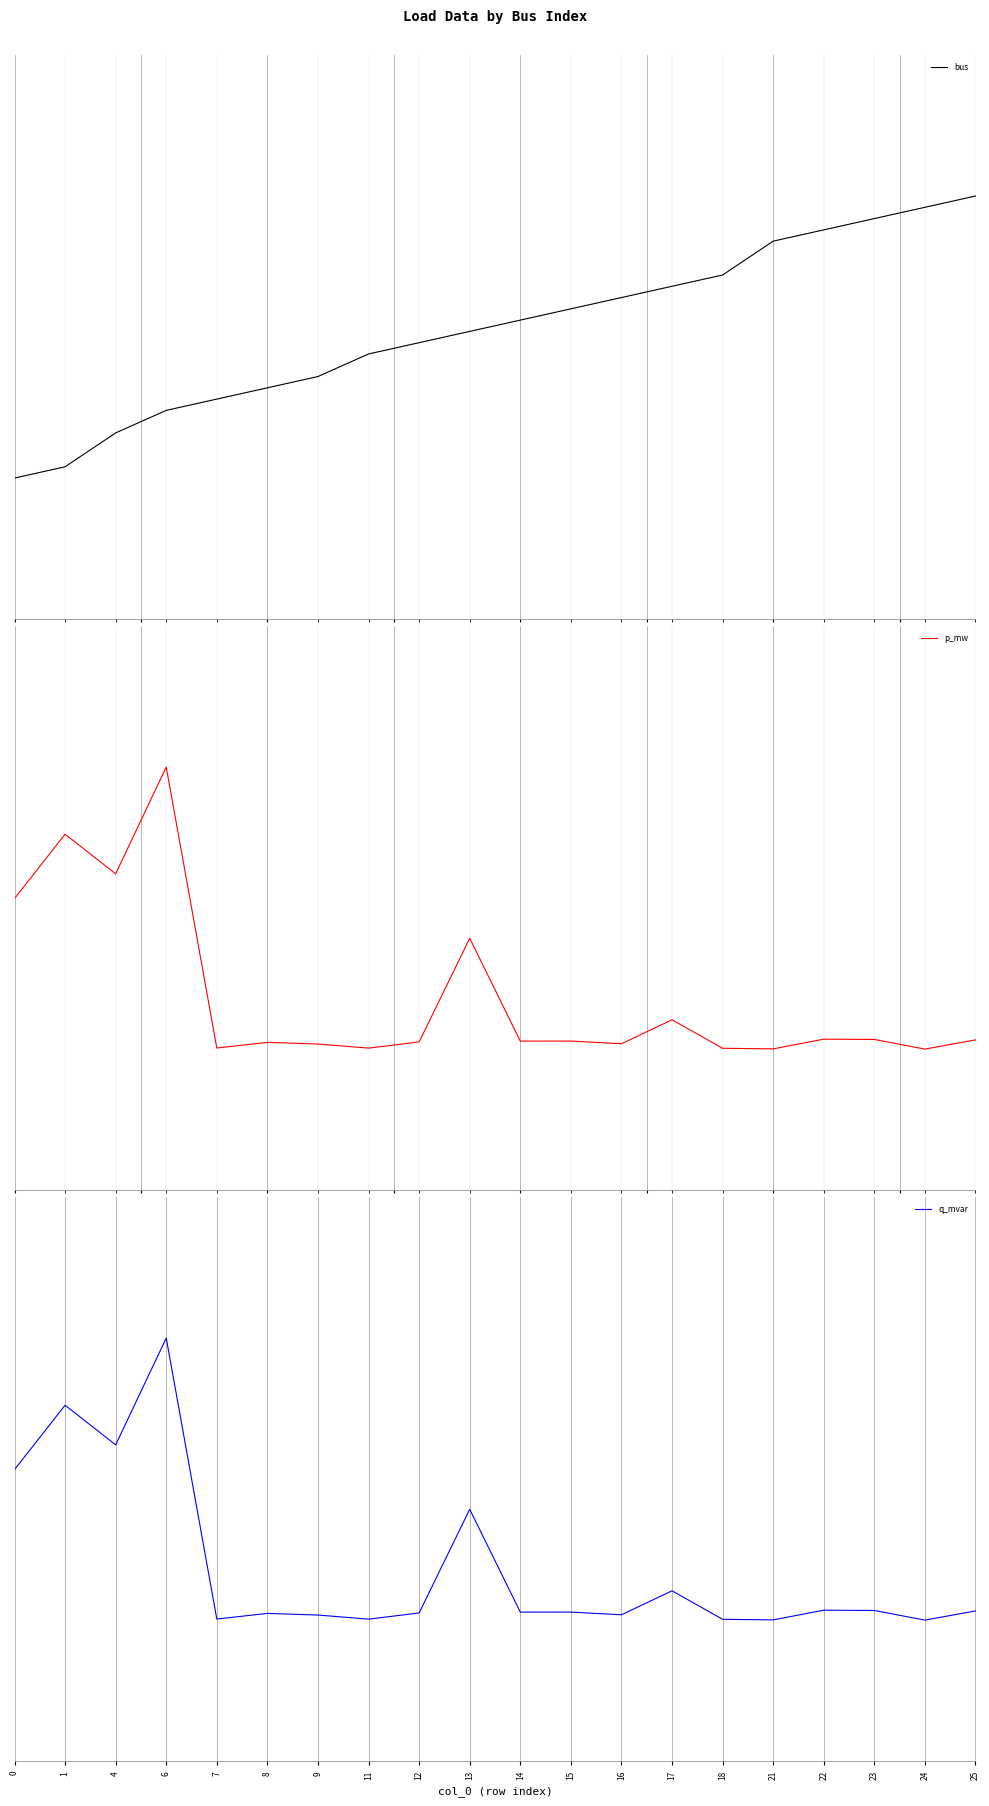

How many lines are shown in the chart?

3